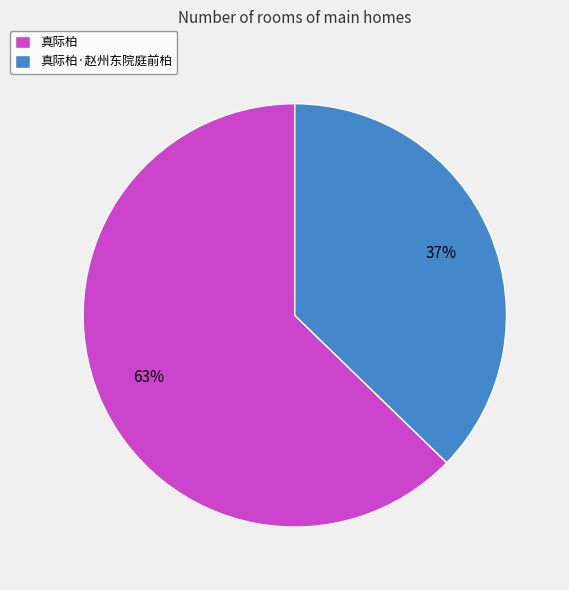

What is the largest slice in the pie chart?

真际柏